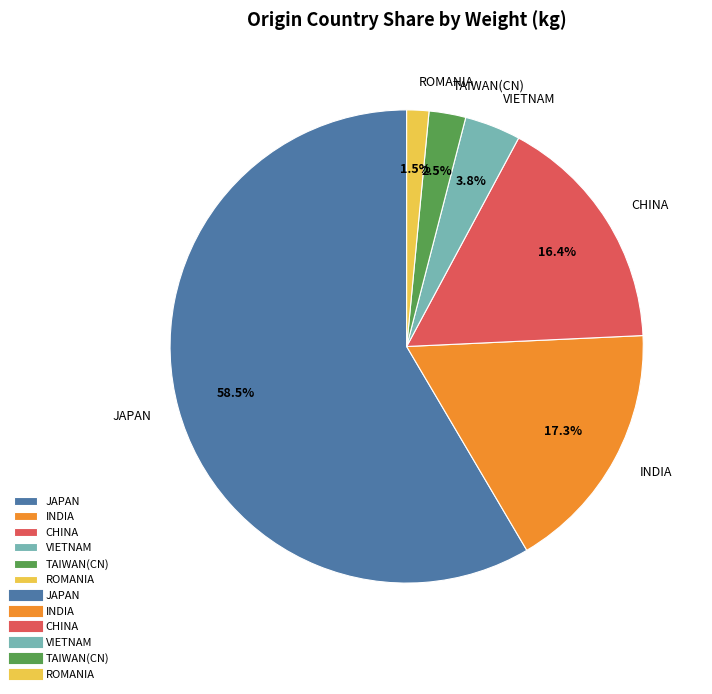

Which category has the smallest portion of the pie?

ROMANIA